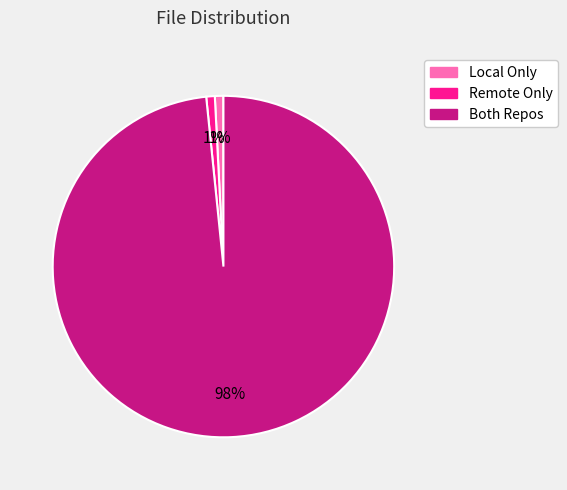

Is the sum of Both Repos and Remote Only greater than half?

Yes